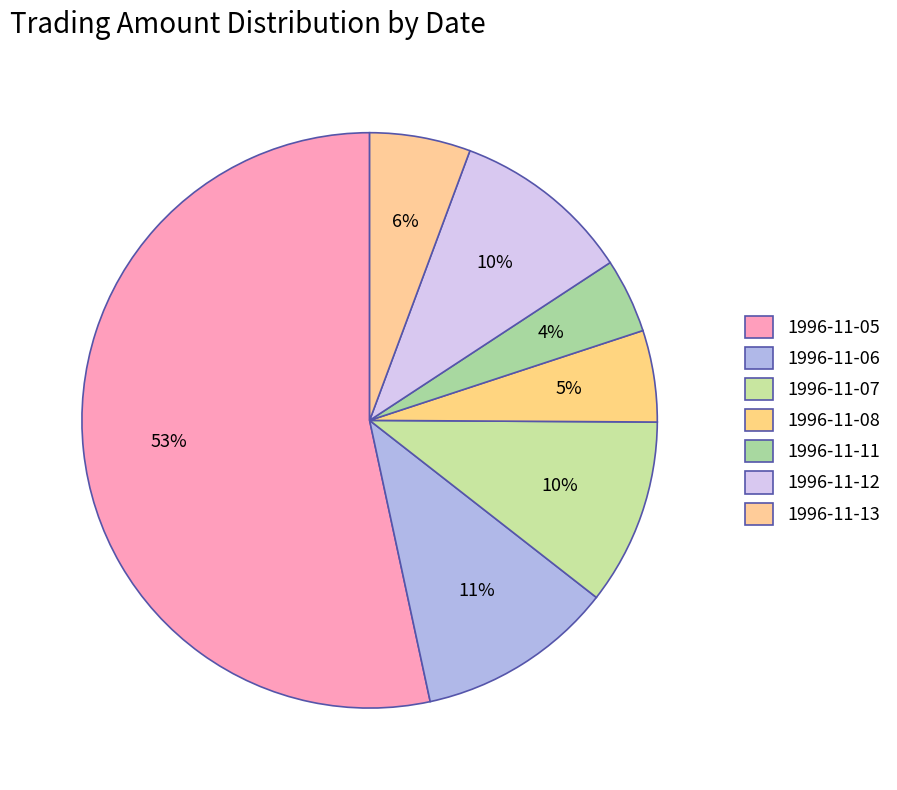

Approximately how many times larger is the value at 1996-11-13 compared to 1996-11-12?

0.6